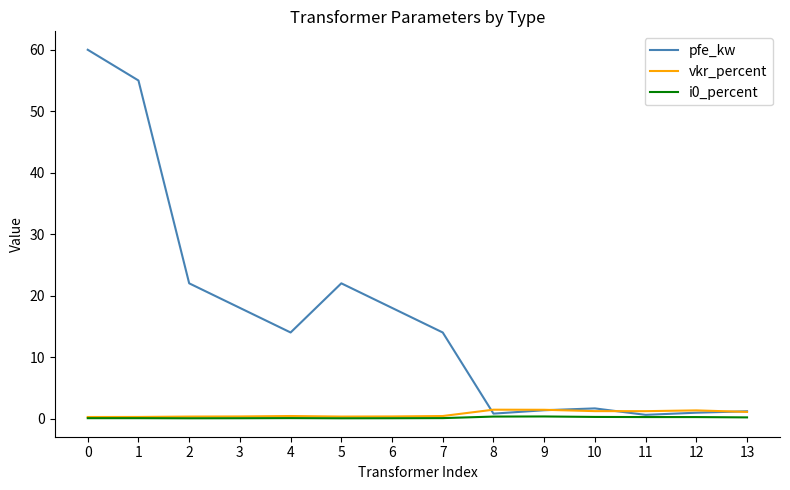

Which series has the largest range (max minus min)?

pfe_kw